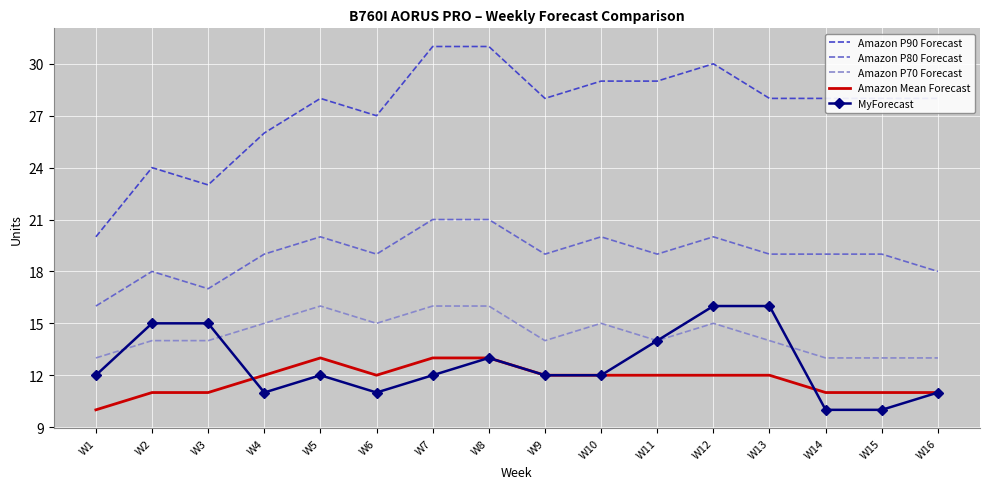

Which series has the widest spread of values?

Amazon P90 Forecast